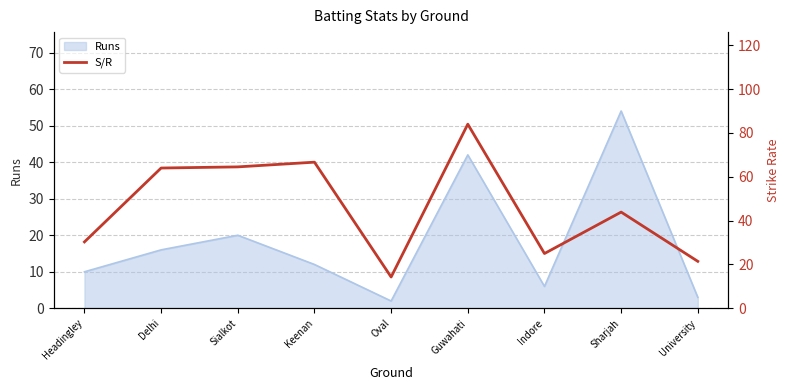

What is the highest value of the Runs series?

54